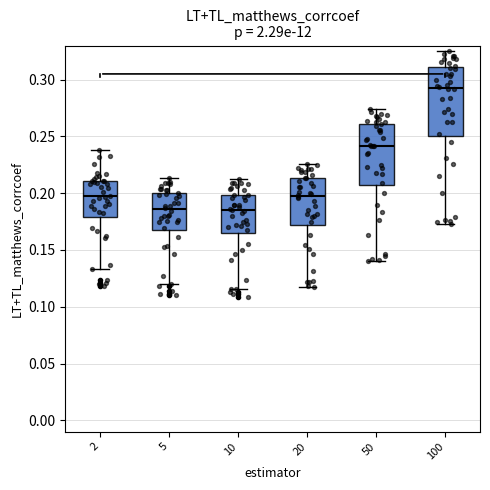

Reading left to right, read every box against the y-axis: the position of its median line, the range the box covers, and the ends of its whiskers. The values are not printed on the chart, so give them approximately, as read against the axis.

2: median 0.195, box 0.180 to 0.210, whiskers 0.135 to 0.240
5: median 0.185, box 0.170 to 0.200, whiskers 0.120 to 0.215
10: median 0.185, box 0.165 to 0.200, whiskers 0.115 to 0.210
20: median 0.200, box 0.170 to 0.215, whiskers 0.115 to 0.225
50: median 0.240, box 0.205 to 0.260, whiskers 0.140 to 0.275
100: median 0.295, box 0.250 to 0.310, whiskers 0.175 to 0.325